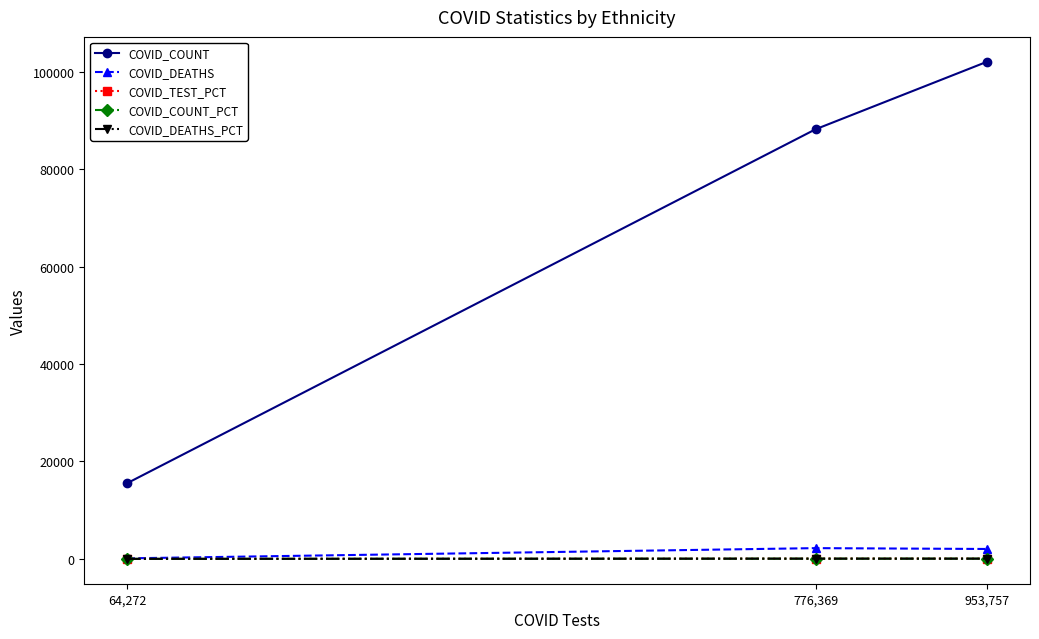

Which series has the largest total across all categories?

COVID_COUNT